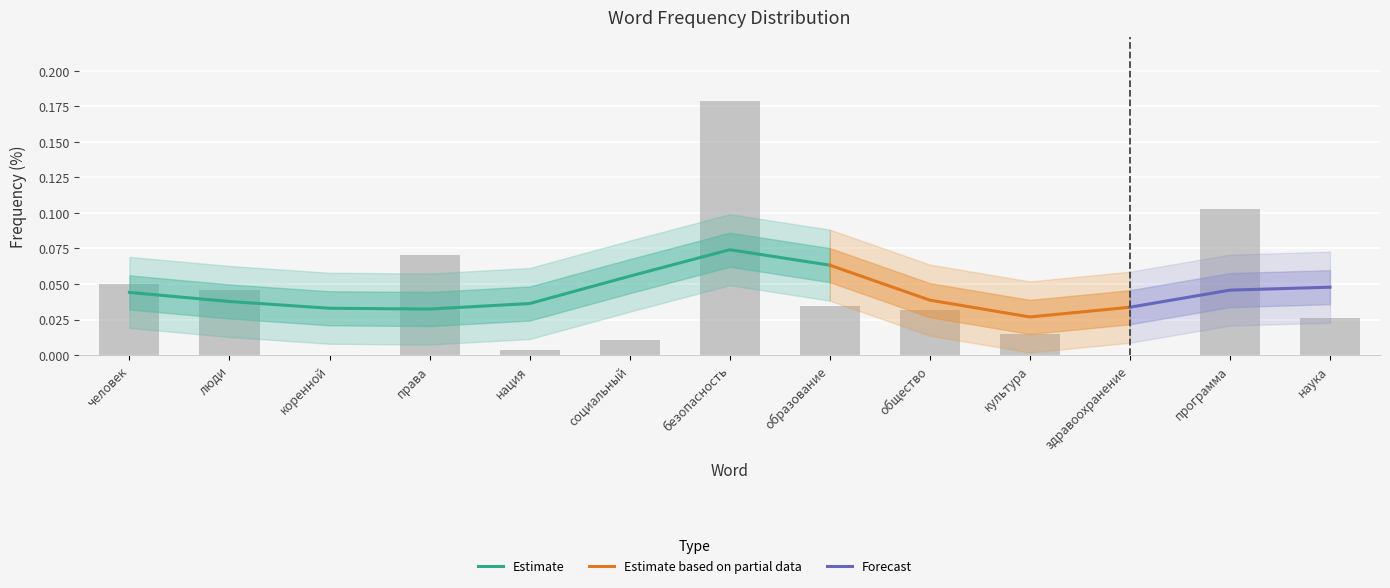

Count the number of values greater than 0.

11